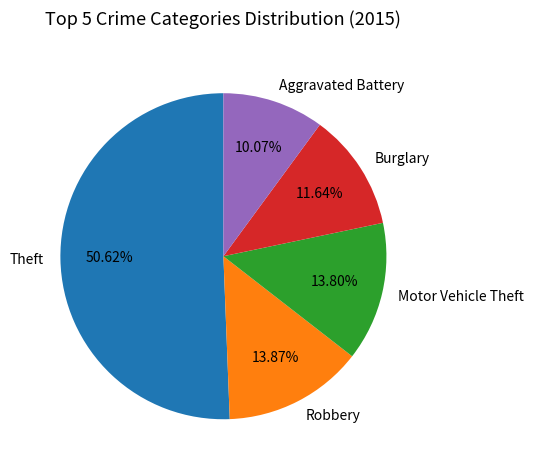

Which category has the smallest portion of the pie?

Aggravated Battery